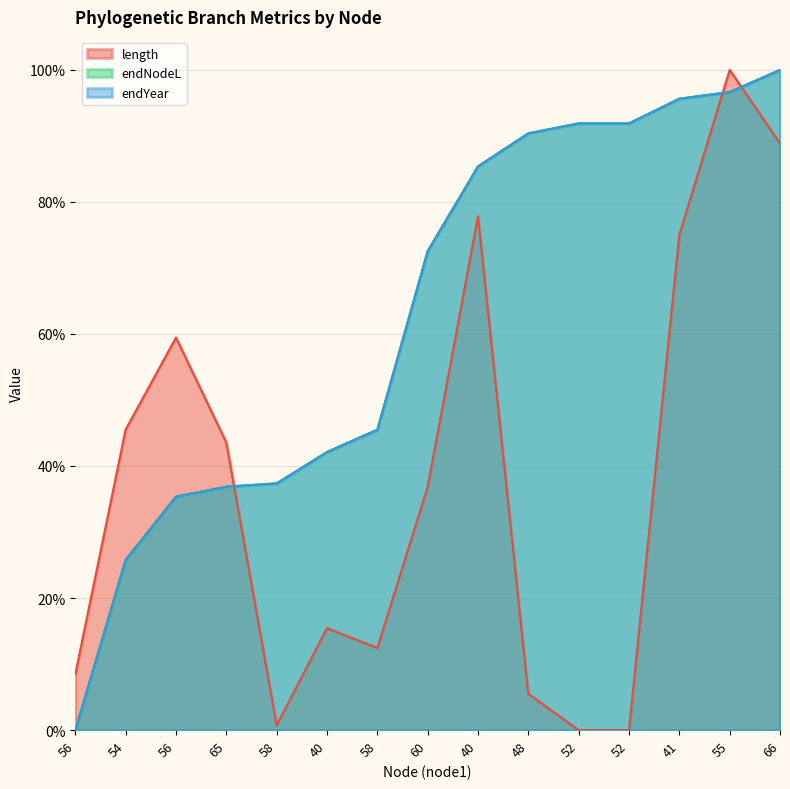

Reading left to right, what are all the values shown in this chart?

length: 56=8.5	54=45.5	56=59.5	65=43.6	58=0.7	40=15.4	58=12.4	60=36.8	40=77.8	48=5.5	52=0.0	52=0.0	41=75.0	55=100.0	66=88.9
endNodeL: 56=0.0	54=25.8	56=35.4	65=36.9	58=37.4	40=42.1	58=45.5	60=72.5	40=85.4	48=90.4	52=91.9	52=91.9	41=95.6	55=96.6	66=100.0
endYear: 56=0.0	54=25.8	56=35.4	65=36.9	58=37.4	40=42.1	58=45.5	60=72.5	40=85.4	48=90.4	52=91.9	52=91.9	41=95.6	55=96.6	66=100.0